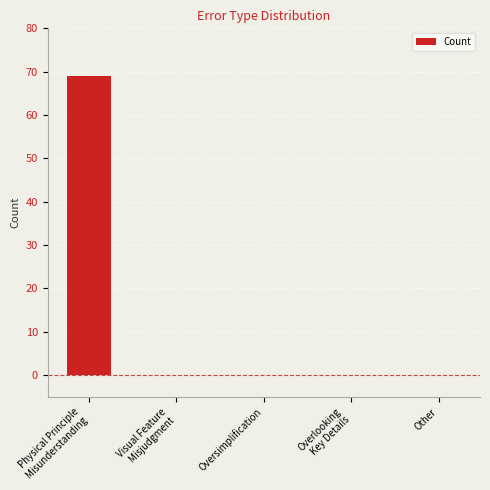

The chart shows a value of -22 at Other. True or false?

False